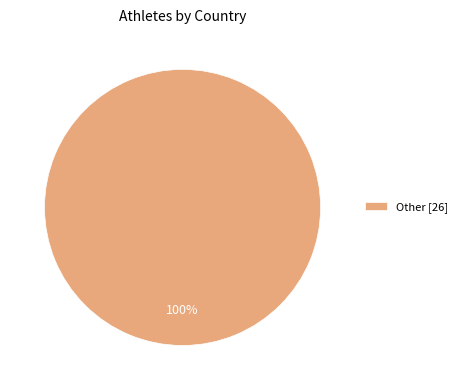

The Other [26] slice represents 100% of the pie. True or false?

True